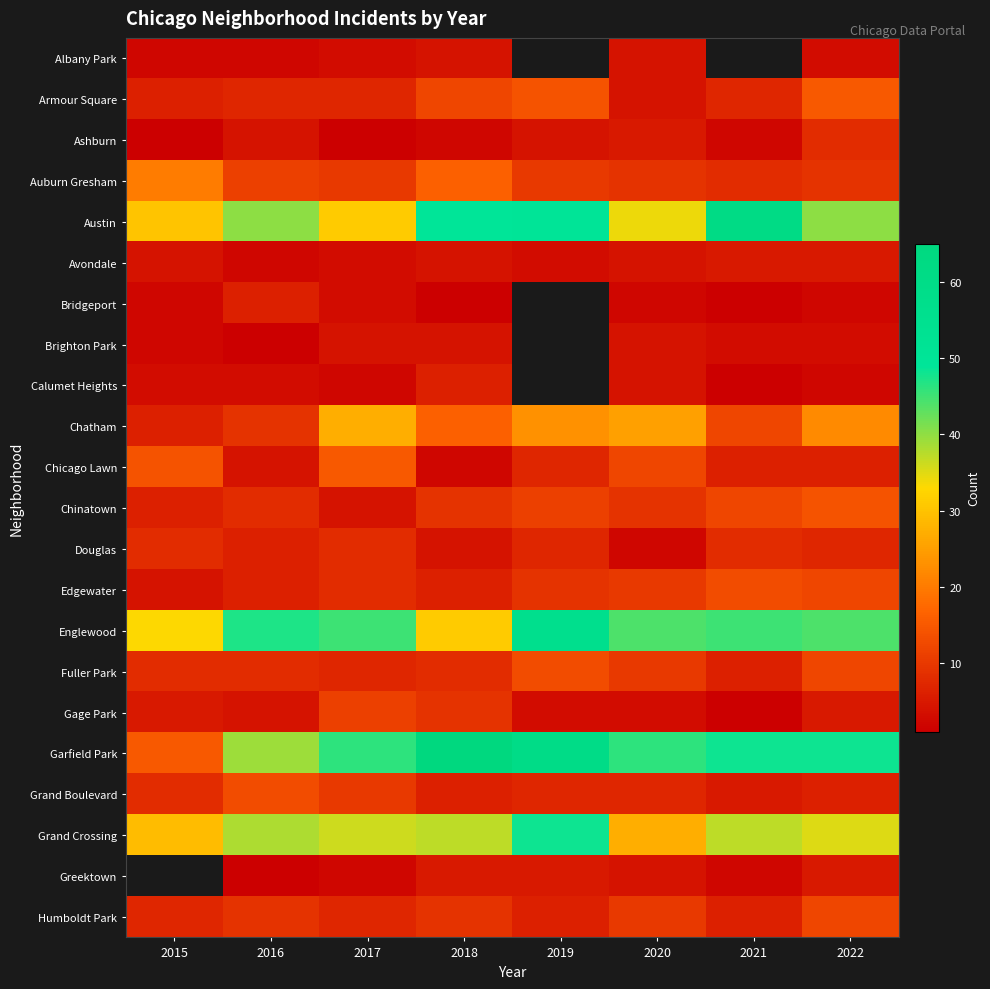

True or false: Ashburn has a value of 1.0 at 2015.

True